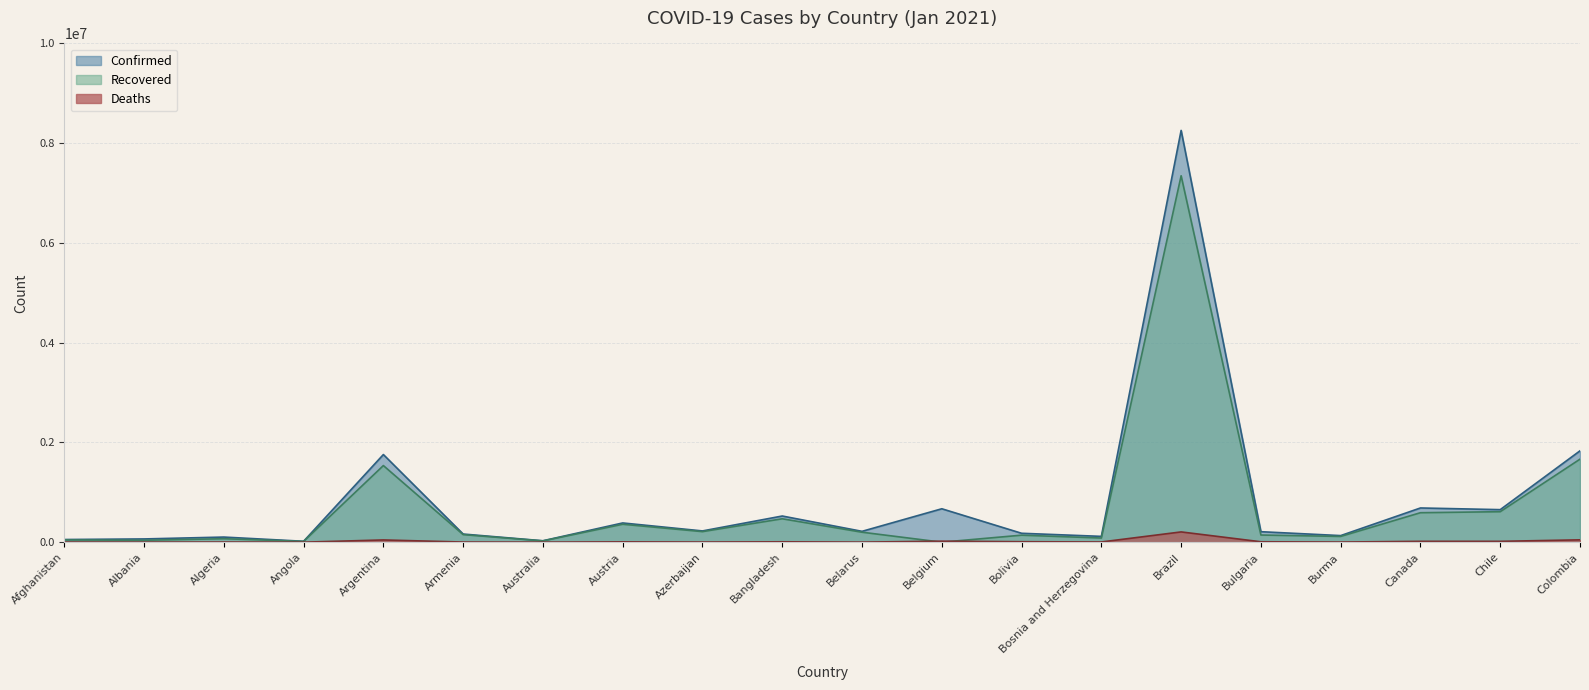

Between which two adjacent categories do Deaths and Recovered first intersect?

Belarus and Belgium